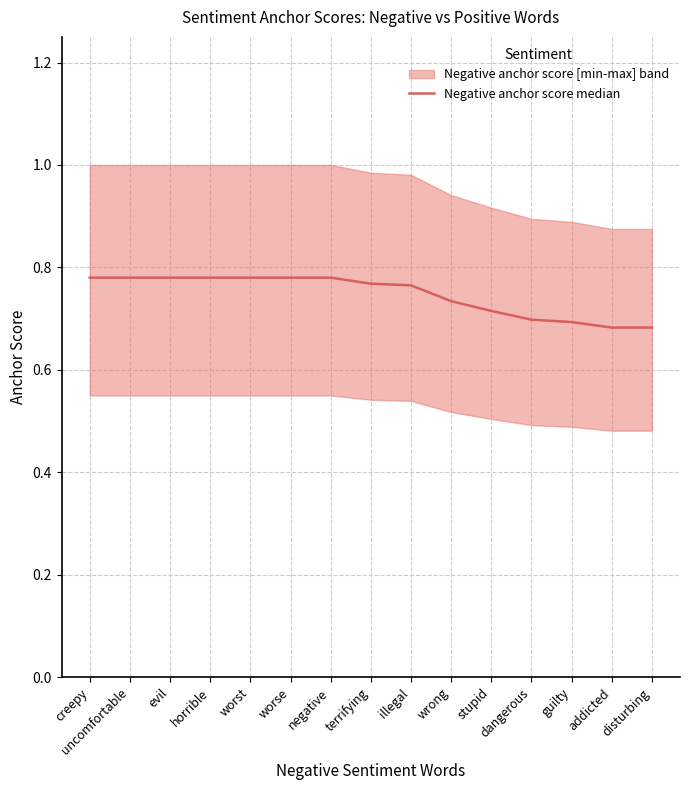

Count the number of categories in the chart.

15